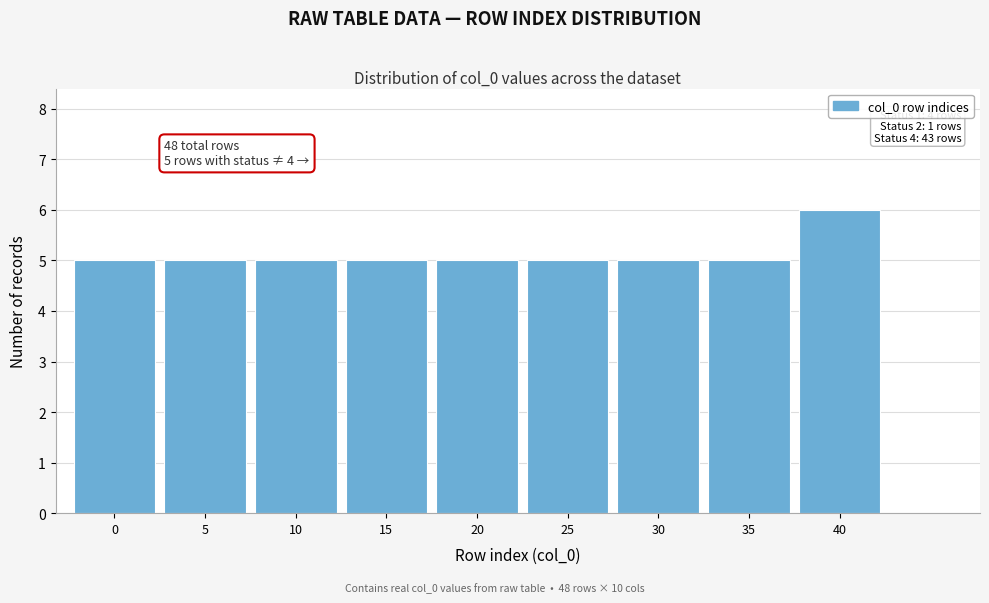

Reading right to left, extract all data points from this chart.

6	5	5	5	5	5	5	5	5